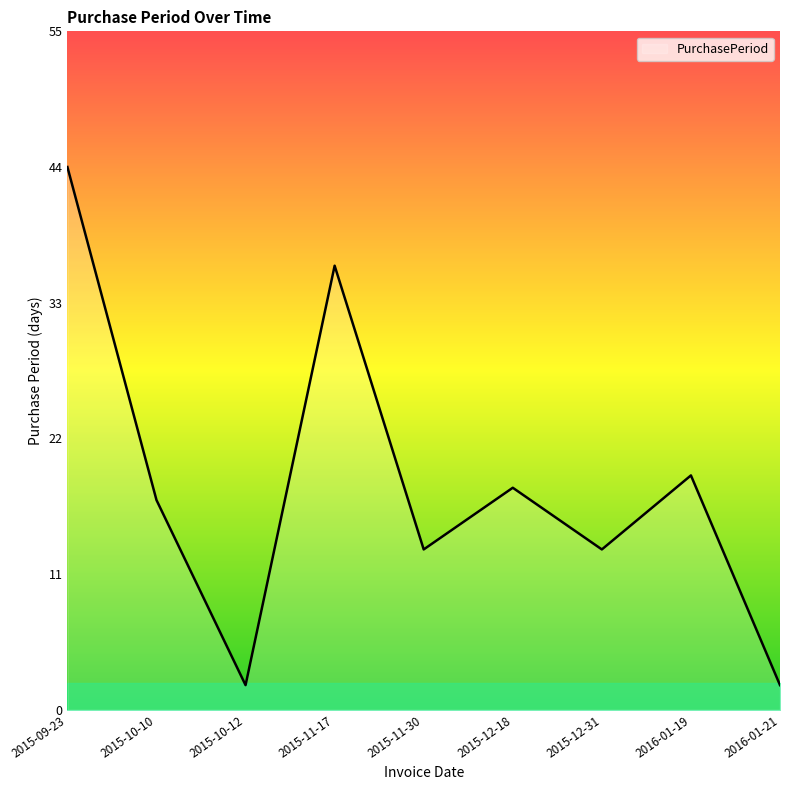

What is the average value?

18